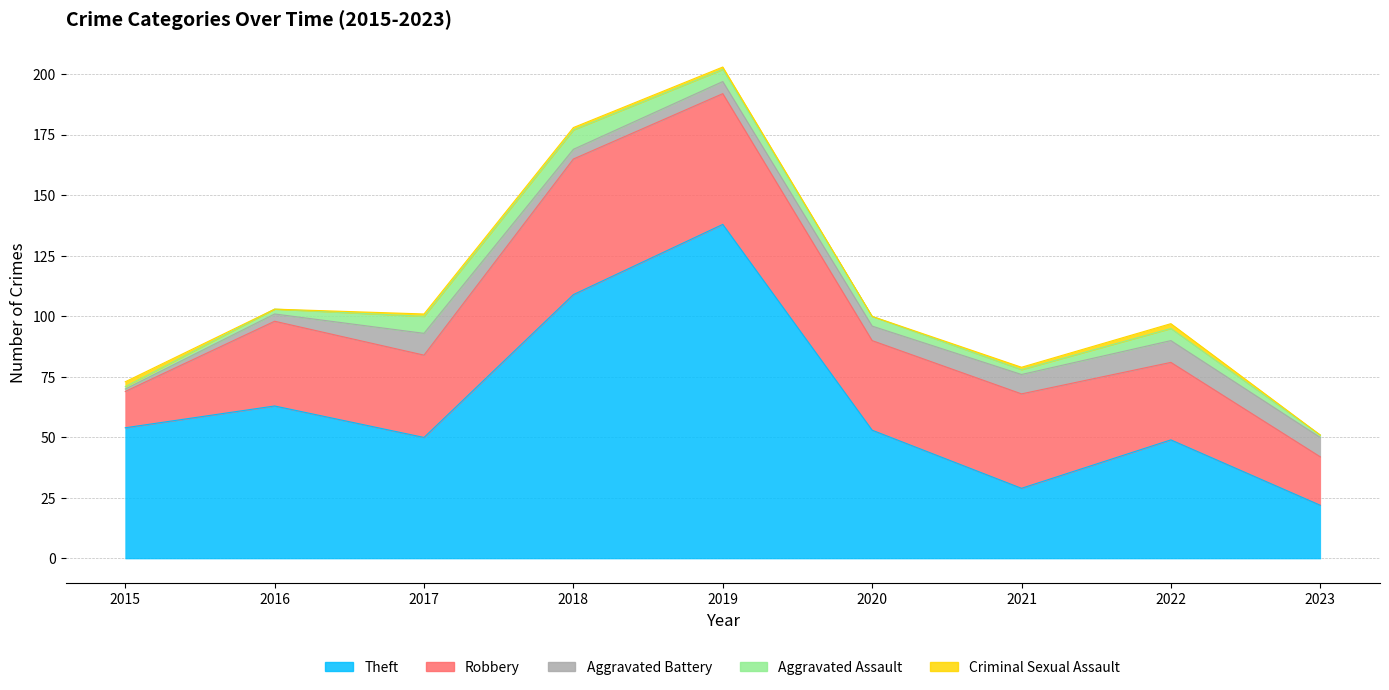

At which category does the chart reach its peak across all series?

2019